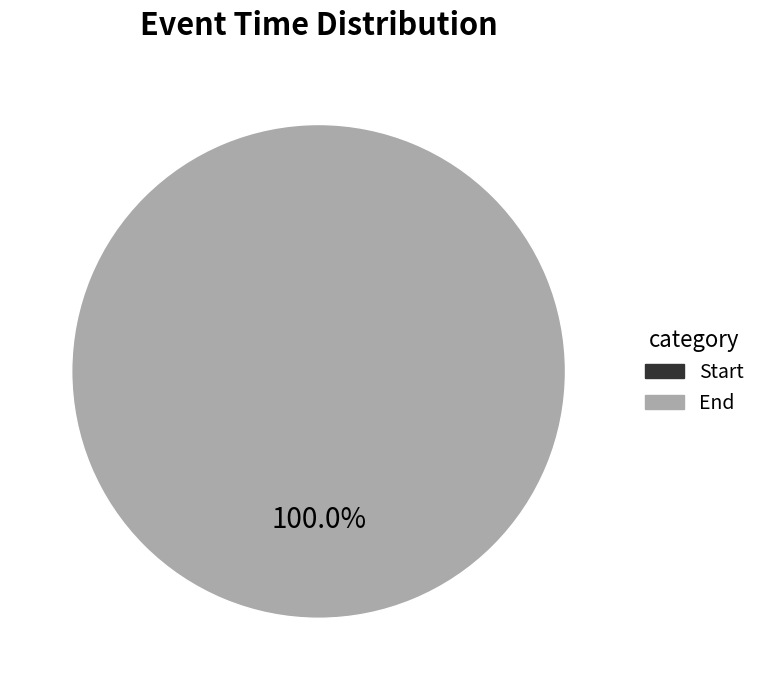

Count the number of slices in the pie.

2